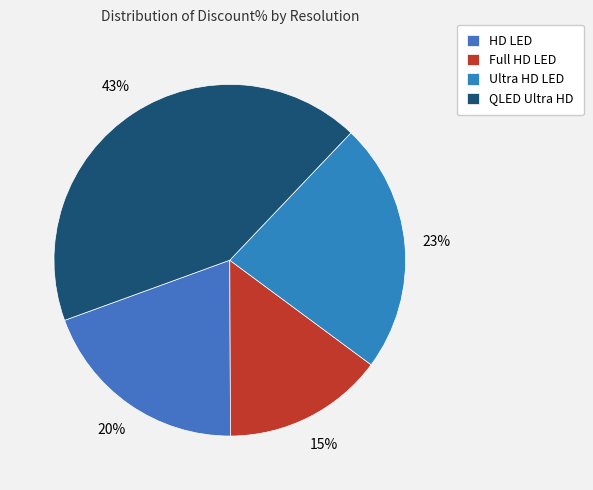

Is HD LED the majority of the pie?

No